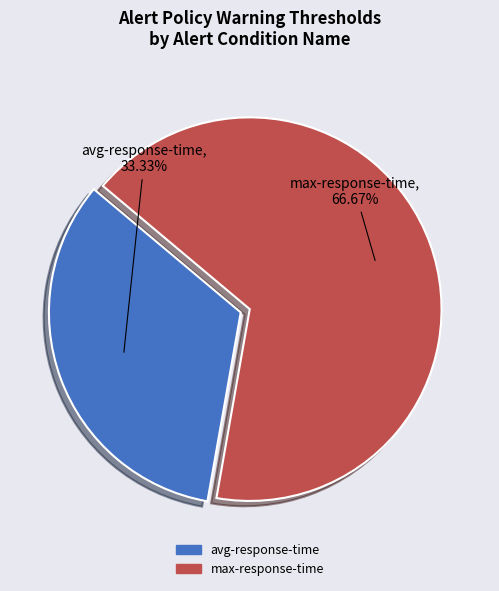

Which has a higher value, max-response-time or avg-response-time?

max-response-time